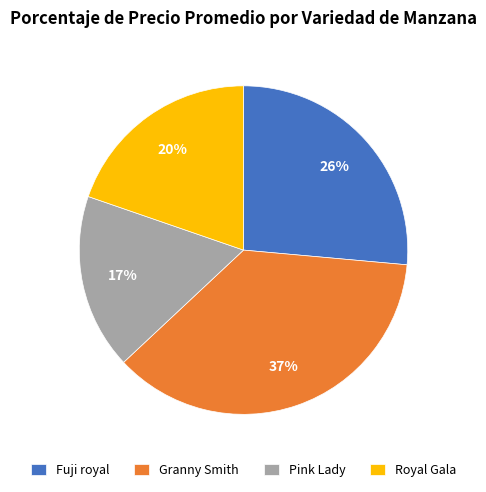

Which slice is the smallest?

Pink Lady